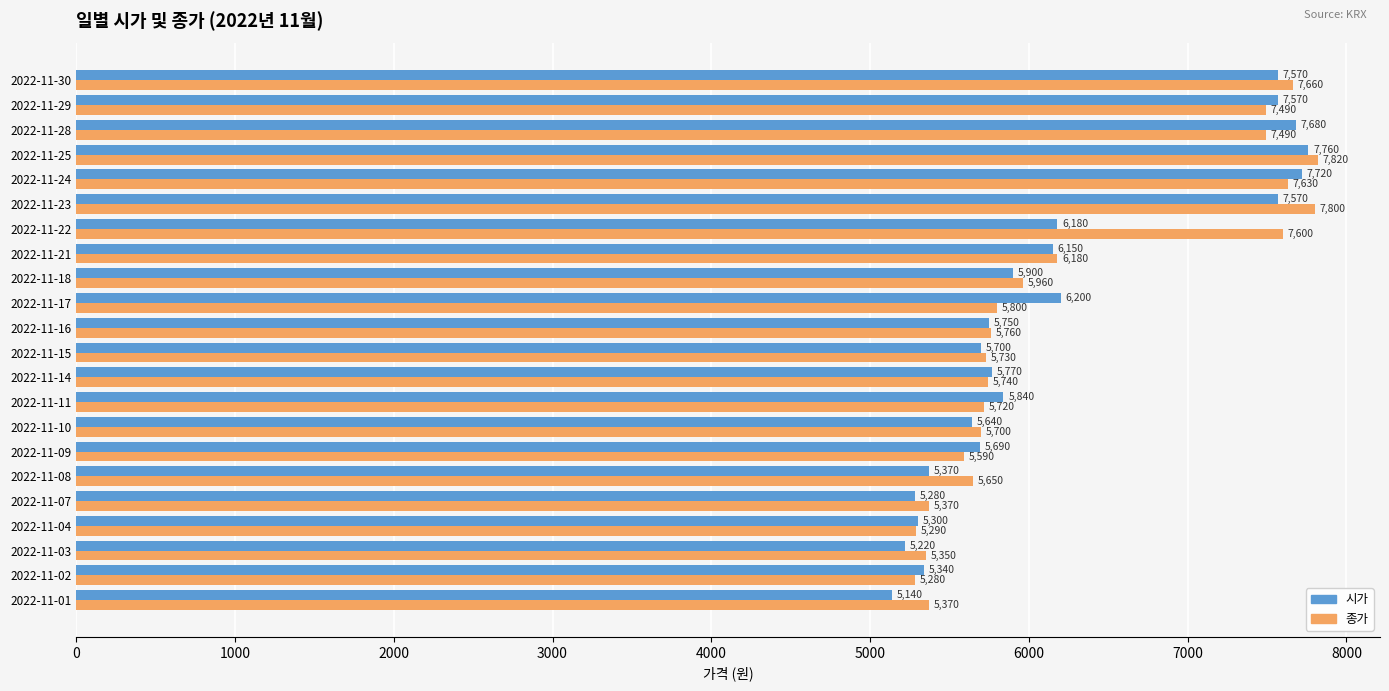

What is the minimum value for 시가?

5140